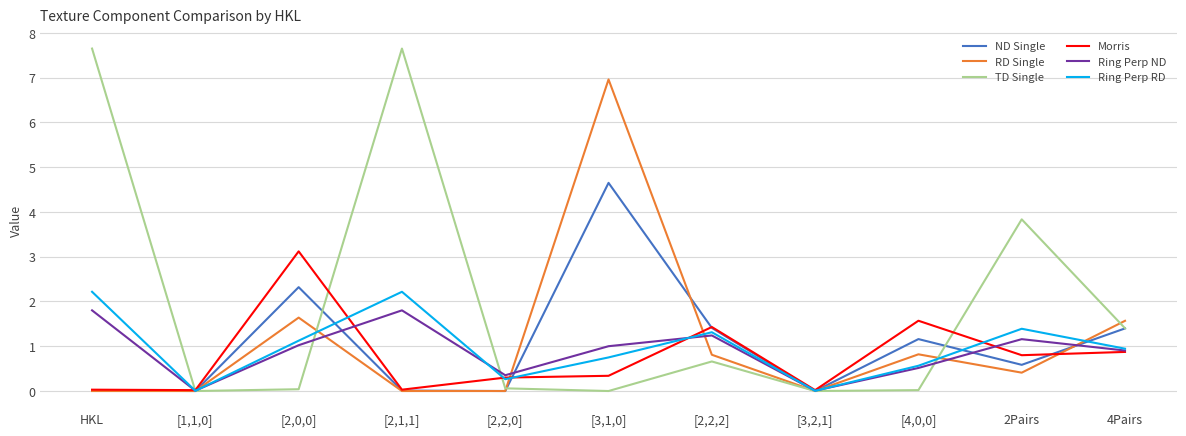

List the series in order of their peak value, lowest first.

Ring Perp ND, Ring Perp RD, Morris, ND Single, RD Single, TD Single